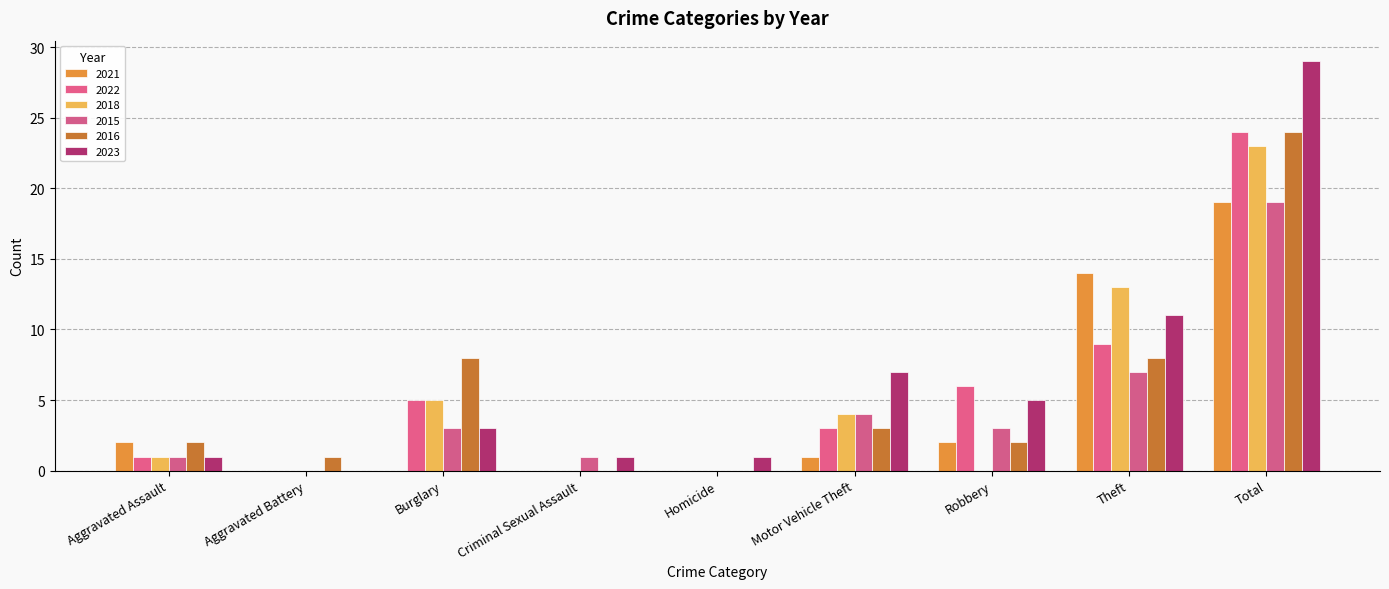

How many categories are shown in the chart?

9